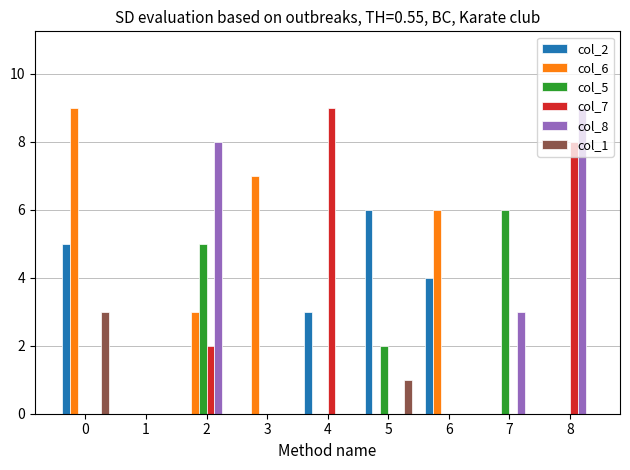

What is the total value across all series at 8?

17